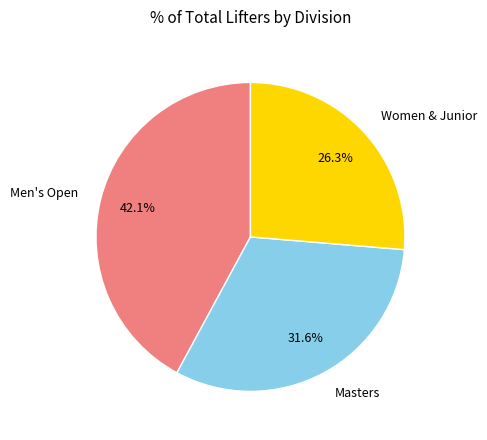

Is there any slice that represents more than half of the pie?

No